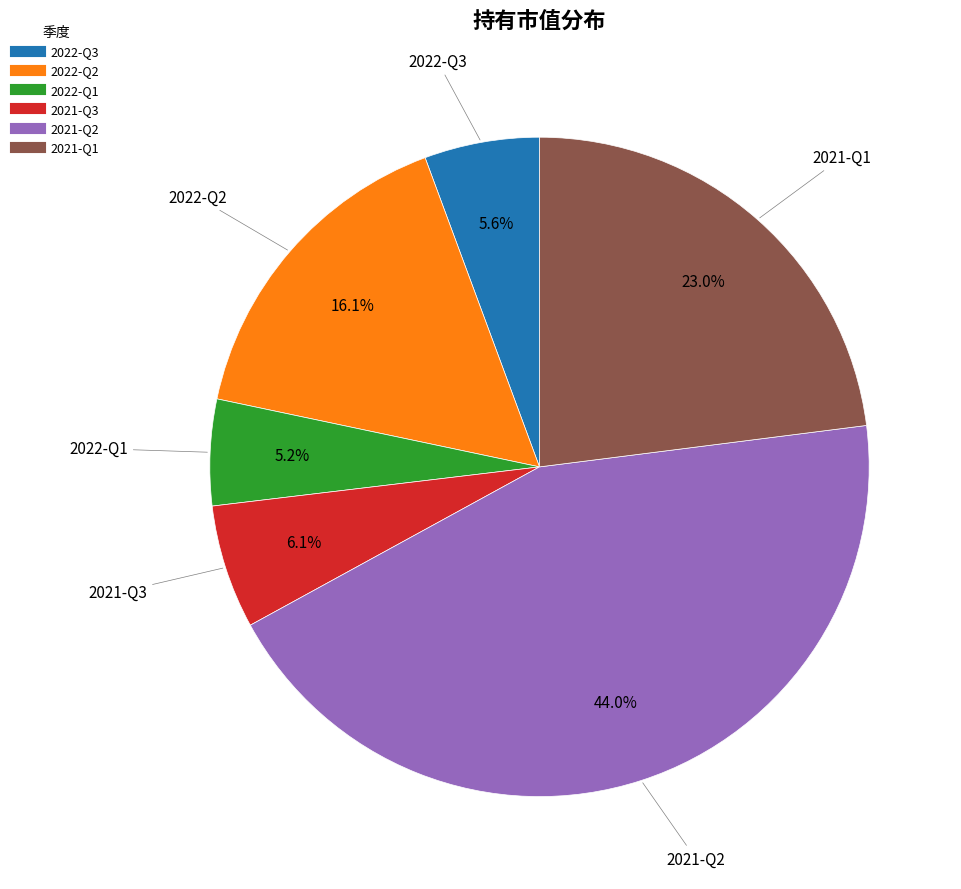

To the nearest percent, what is the difference between the 2021-Q2 and 2022-Q2 slice percentages?

28%